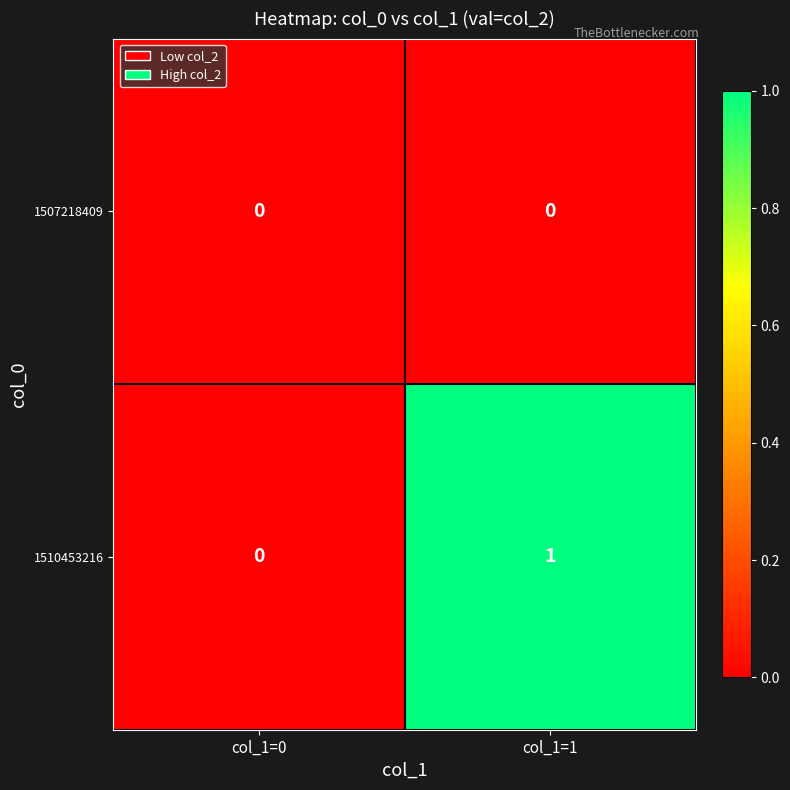

Which series has the largest total across all categories?

1510453216